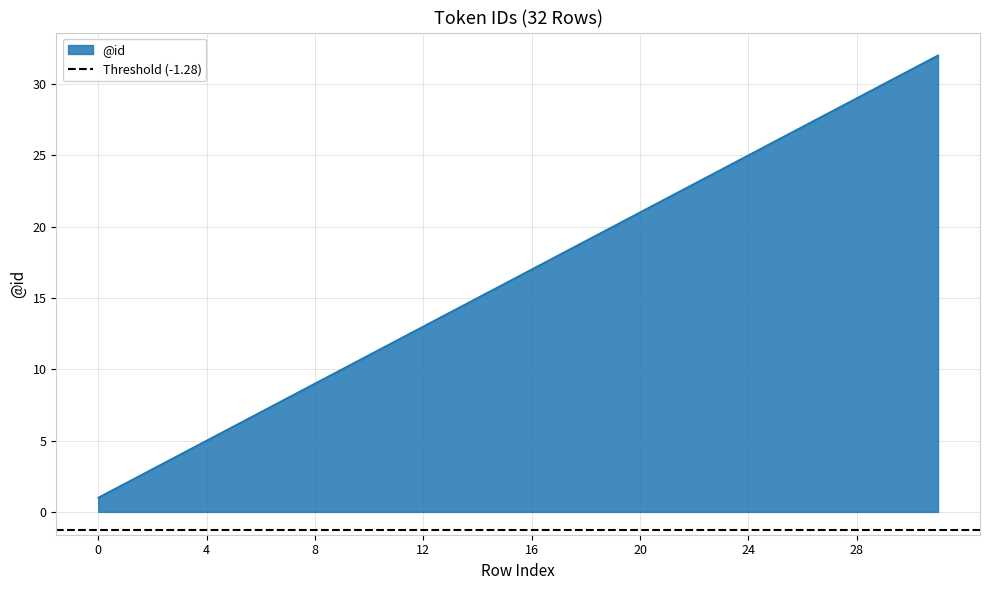

Reading left to right, extract all data points from this chart.

1	2	3	4	5	6	7	8	9	10	11	12	13	14	15	16	17	18	19	20	21	22	23	24	25	26	27	28	29	30	31	32